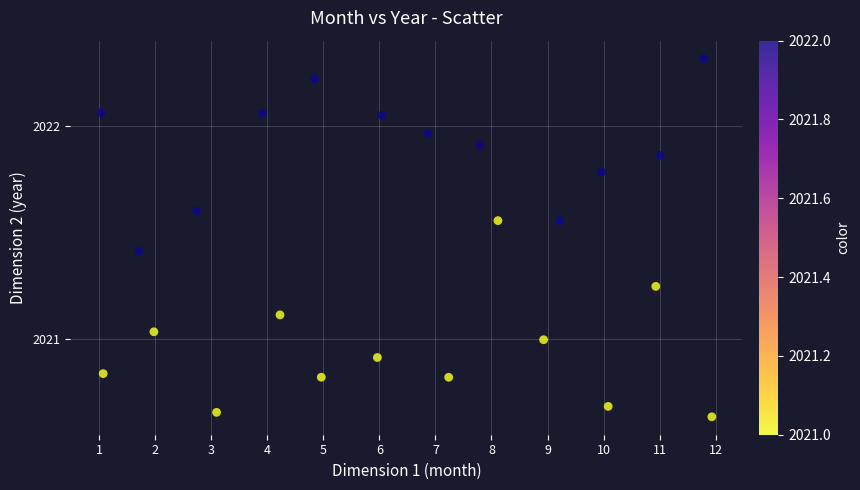

What is the range of X values (max minus min)?

10.9